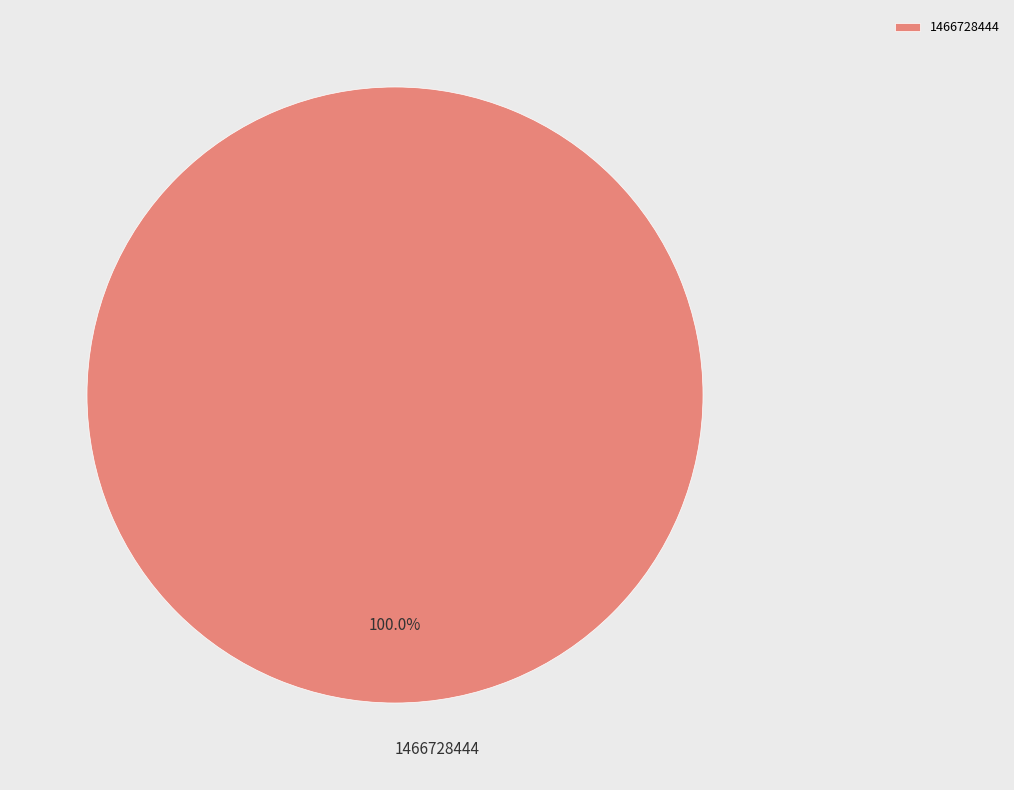

To the nearest percent, what percentage of the pie is 1466728444?

100%